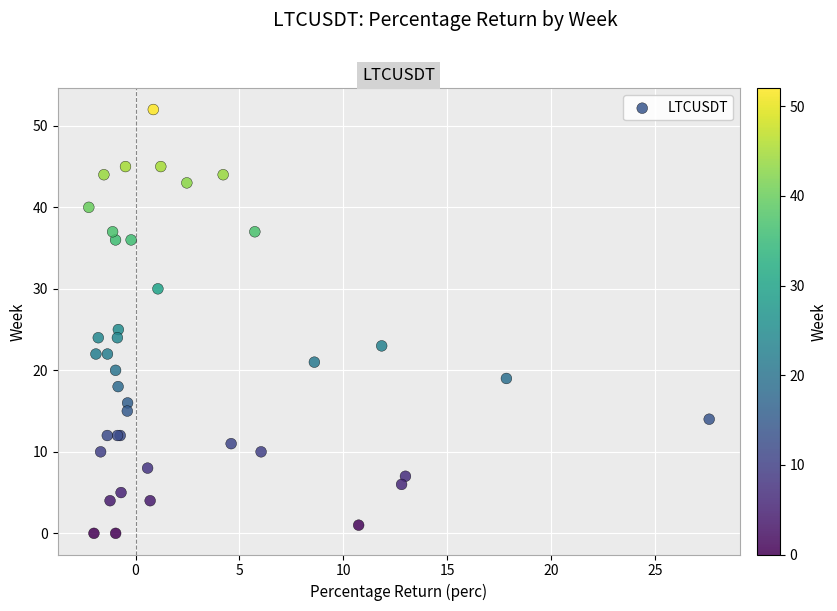

What Y value in the scatter plot is closest to 26?

25